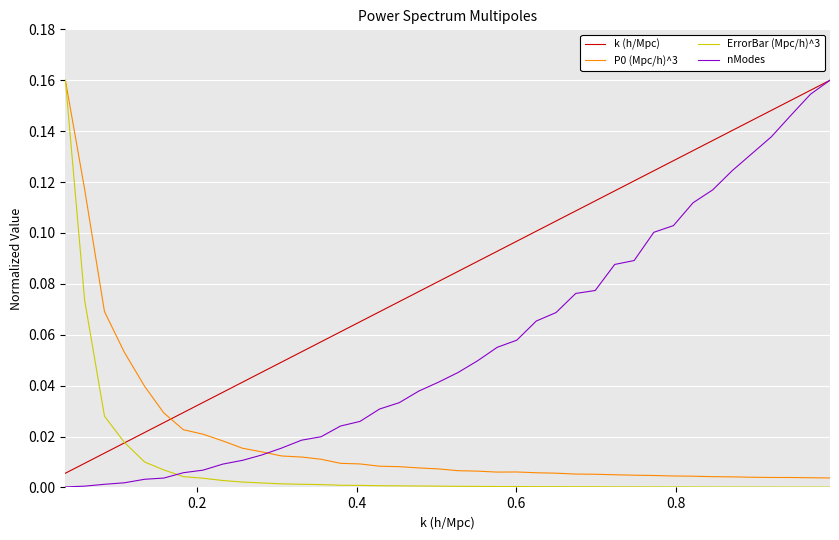

Which series has the largest total across all categories?

k (h/Mpc)